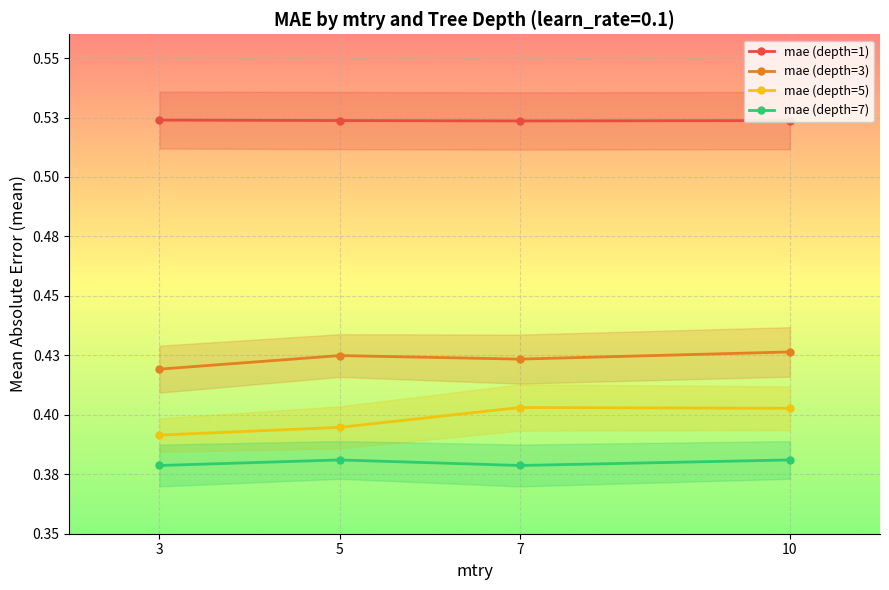

What is the minimum value shown in the chart?

0.4